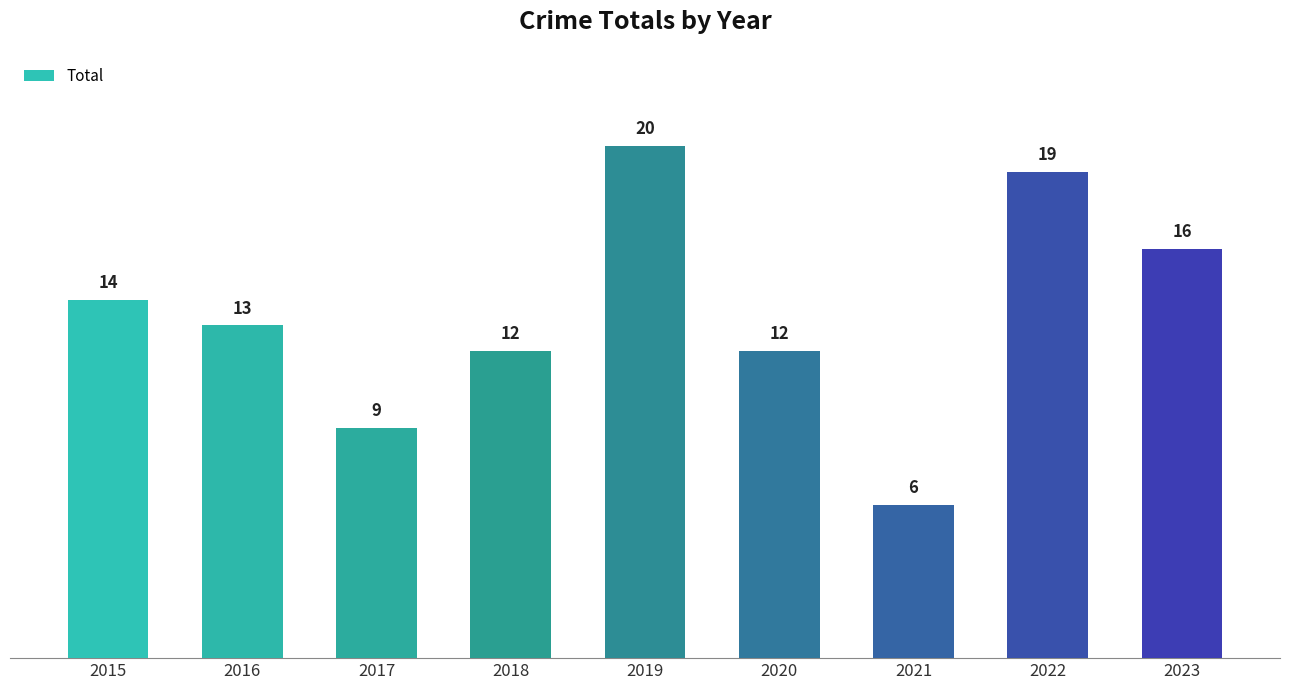

What is the value of the 6th bar from the left?

12